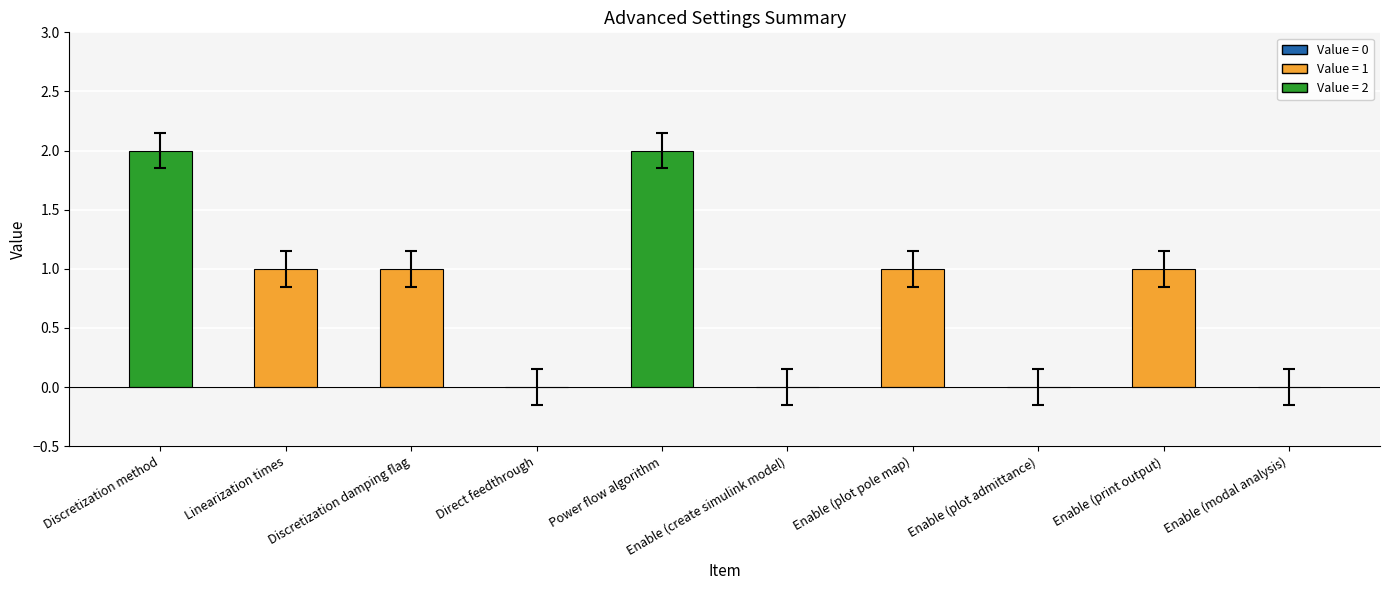

Reading left to right, extract all data points from this chart.

2	1	1	0	2	0	1	0	1	0